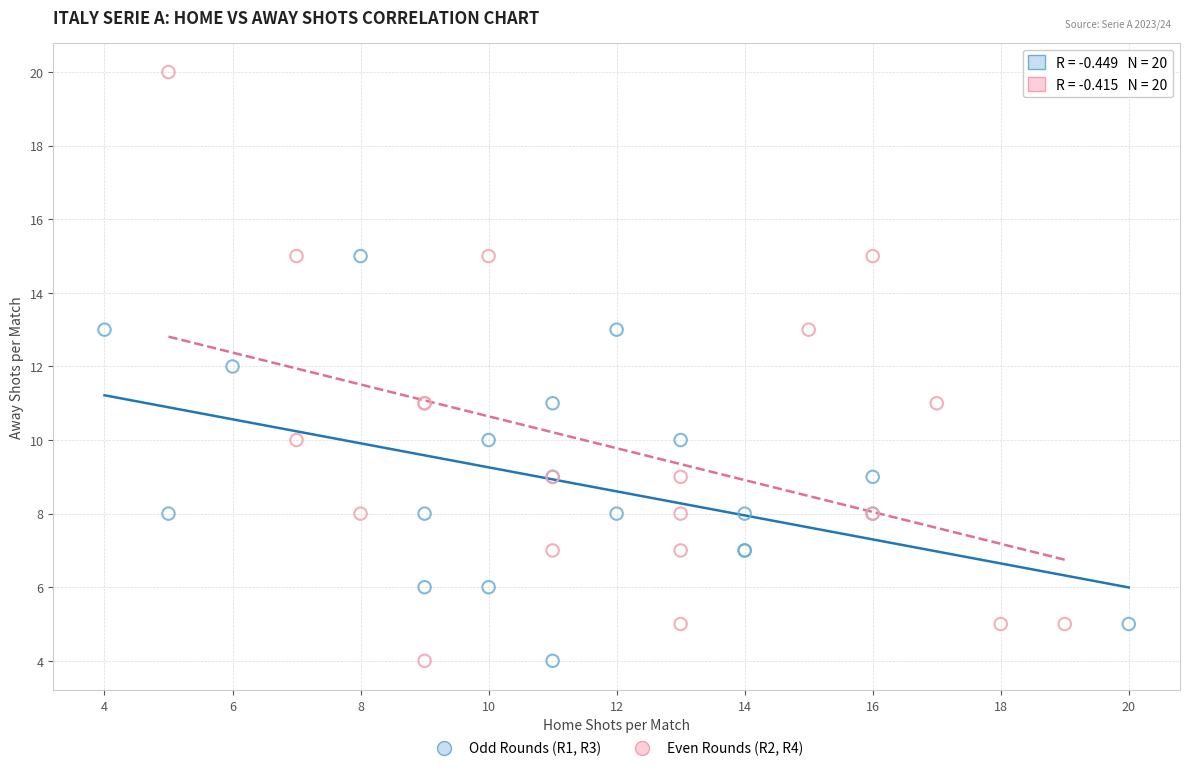

Which series reaches the maximum Y coordinate?

Even Rounds (R2, R4)